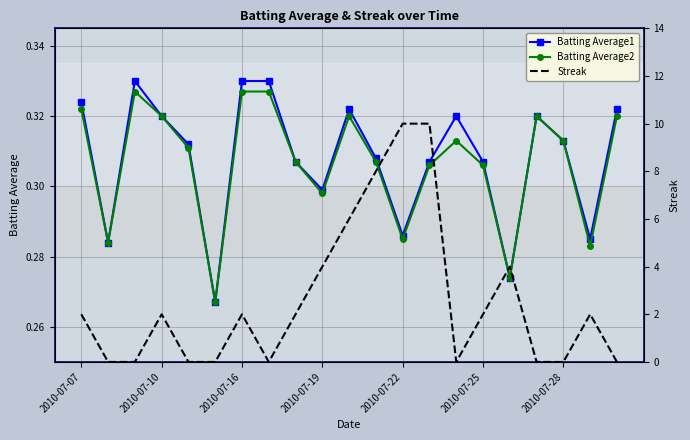

In Batting Average1, how many points are lower than both neighbors (excluding endpoints)?

6